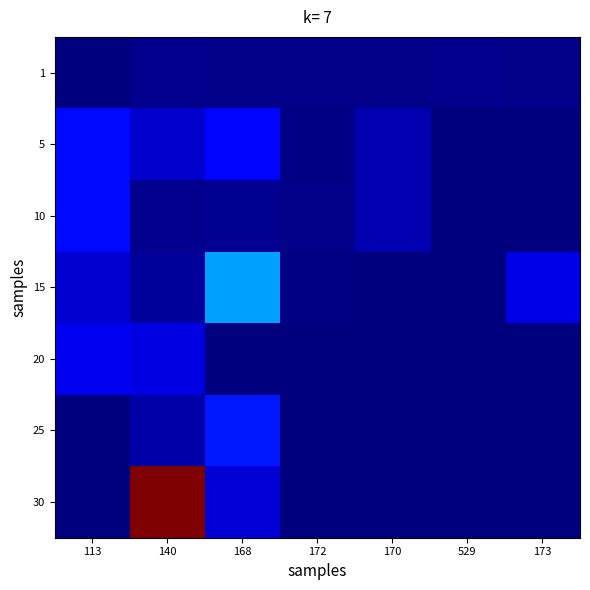

Which series has the largest total across all categories?

30